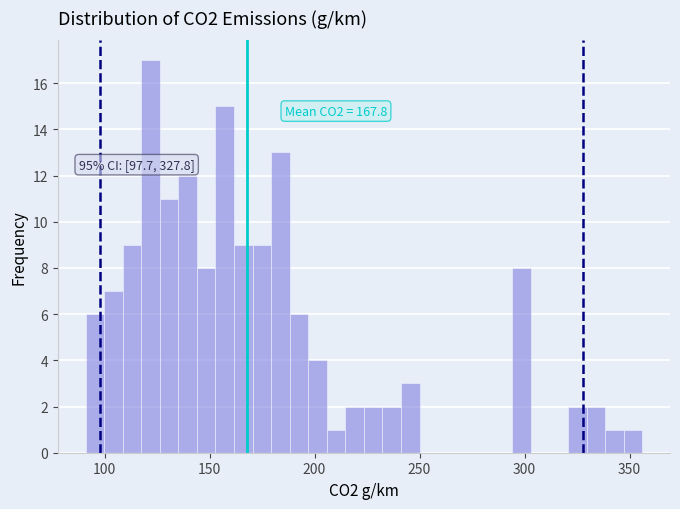

Read against the x-axis, roughly where is the centre of the tallest bar?

120